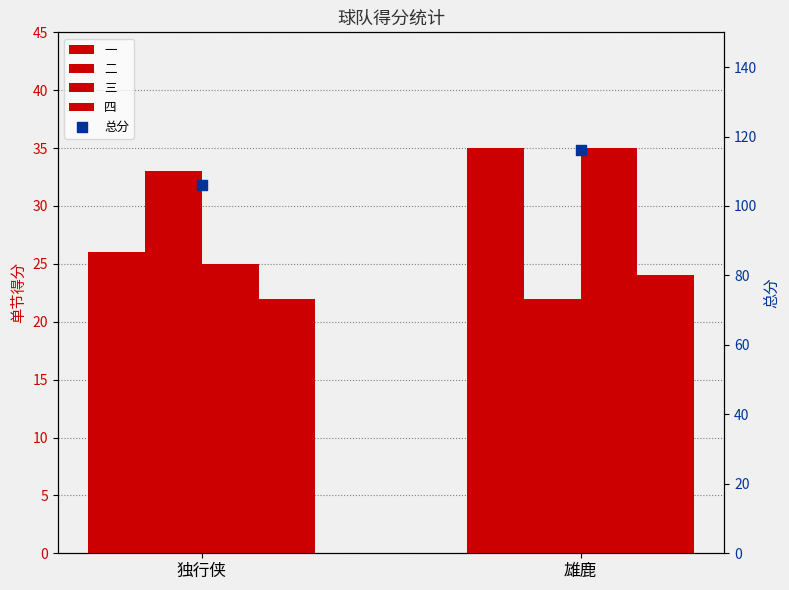

At which category is the sum across all series the highest?

雄鹿